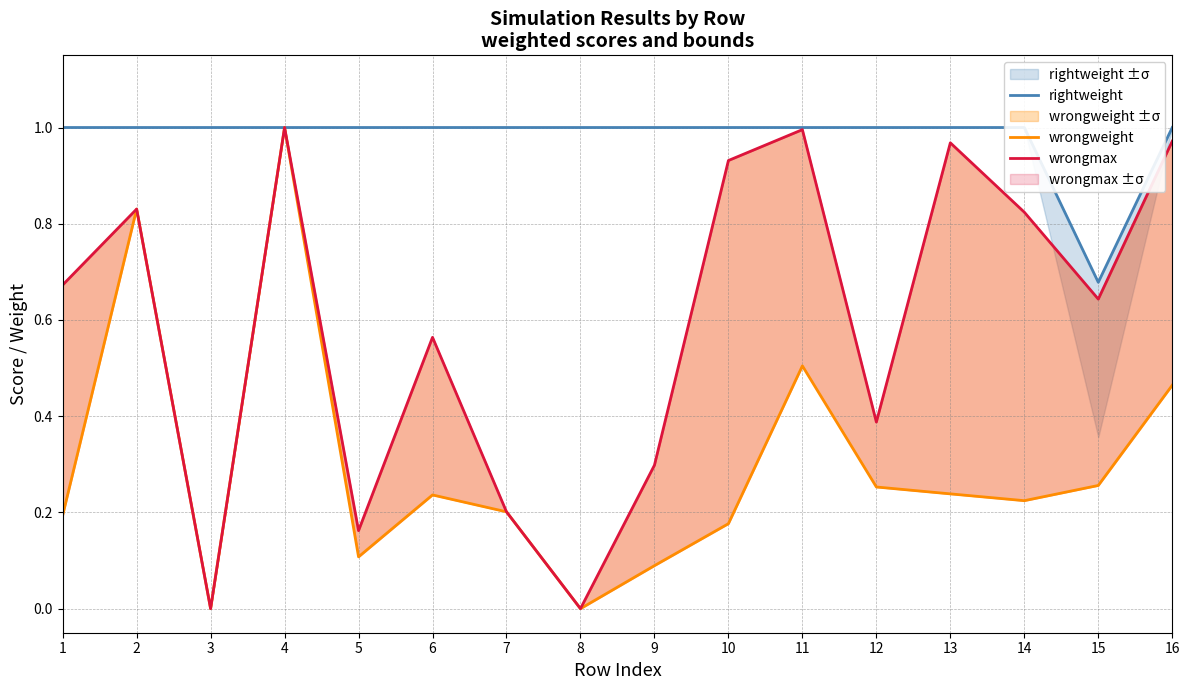

True or false: wrongweight has more than 1 interior local peaks.

True